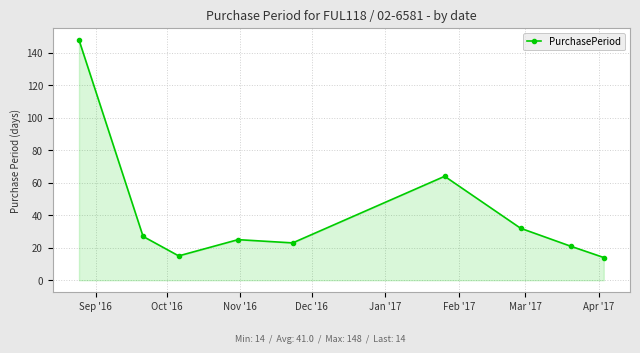

True or false: there are more than 2 points higher than both neighbors.

False